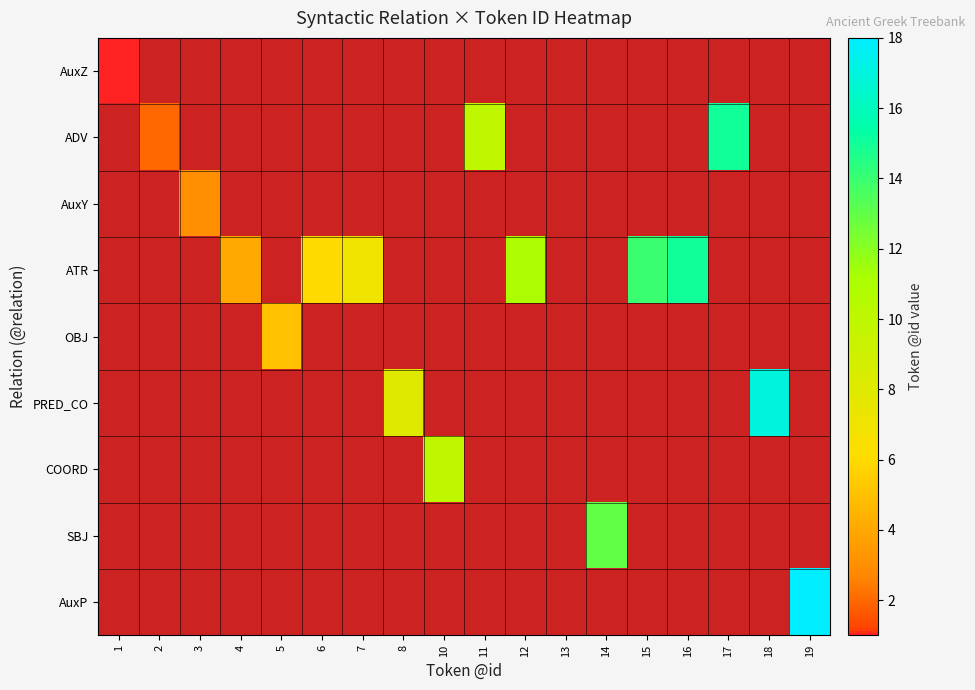

List the series in order of their overall mean, highest first.

AuxZ, ADV, AuxY, ATR, OBJ, PRED_CO, COORD, SBJ, AuxP